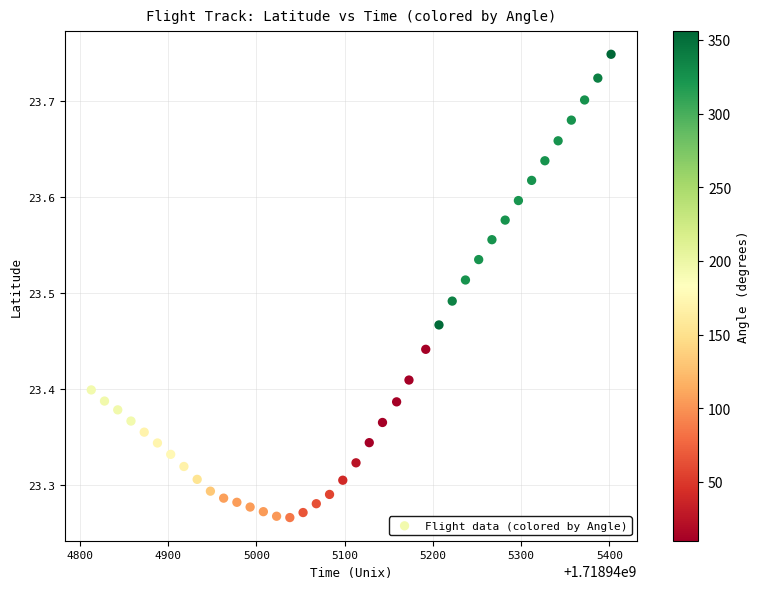

What is the range of Y values (max minus min)?

0.5